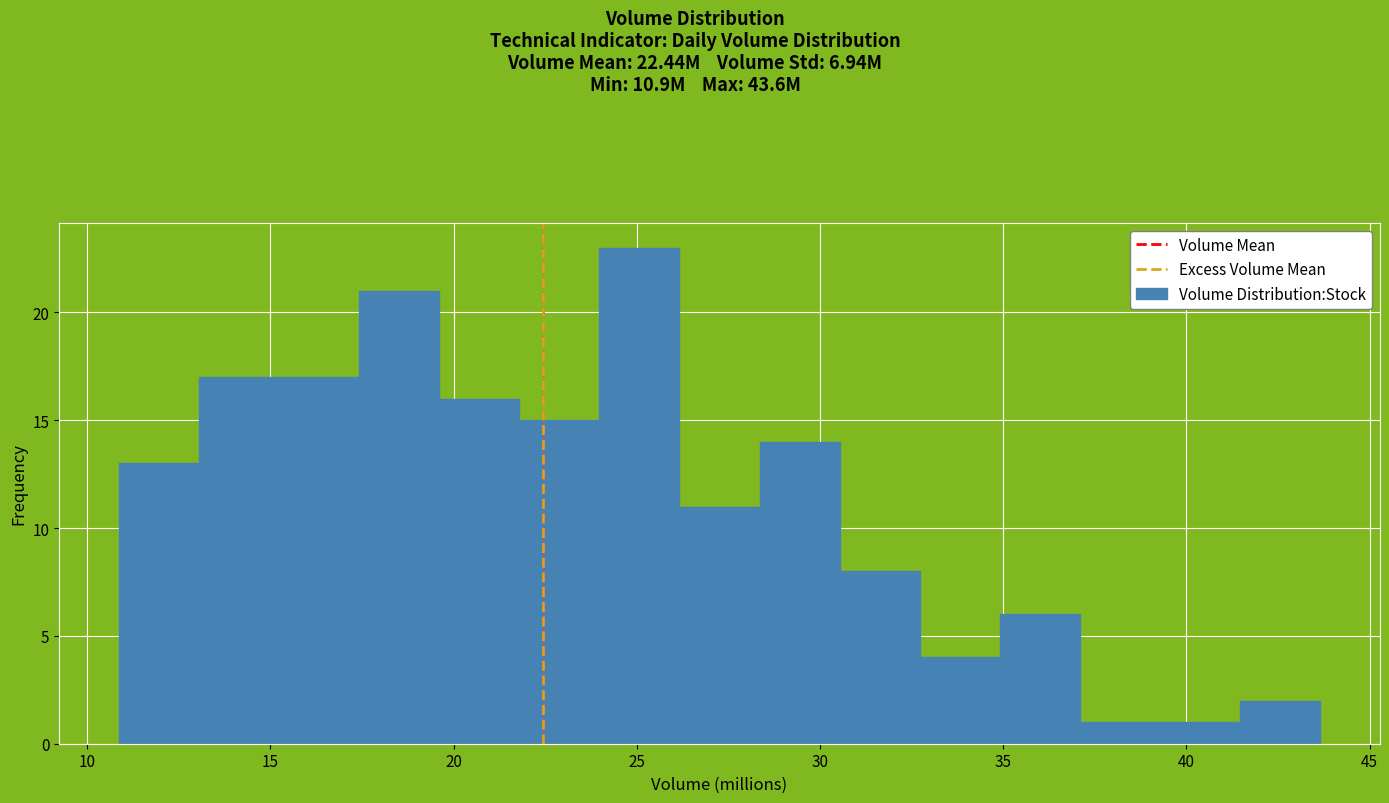

Which range on the x-axis has the tallest bar?

24.0 to 26.0